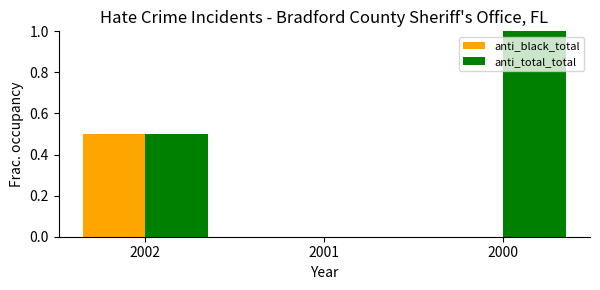

Count the number of categories in the chart.

3